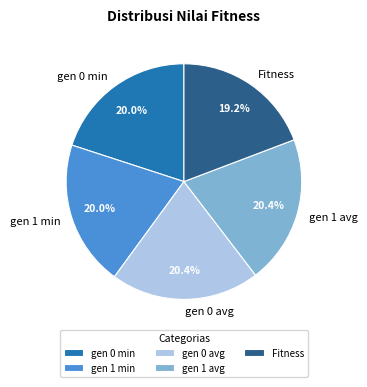

What is the smallest slice in the pie chart?

Fitness